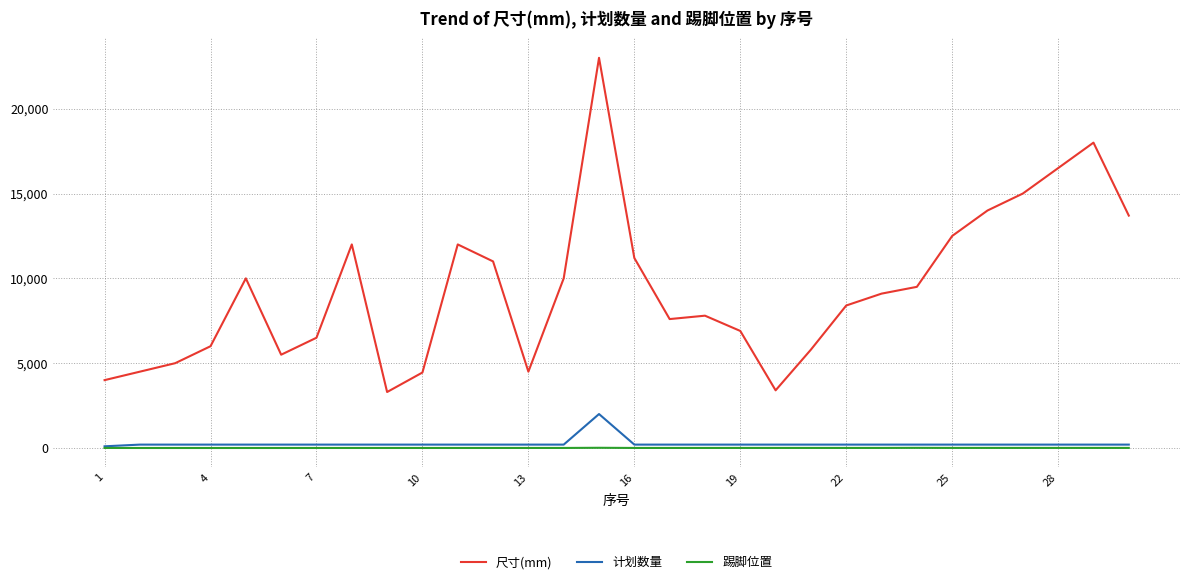

List the series in order of their peak value, highest first.

尺寸(mm), 计划数量, 踢脚位置